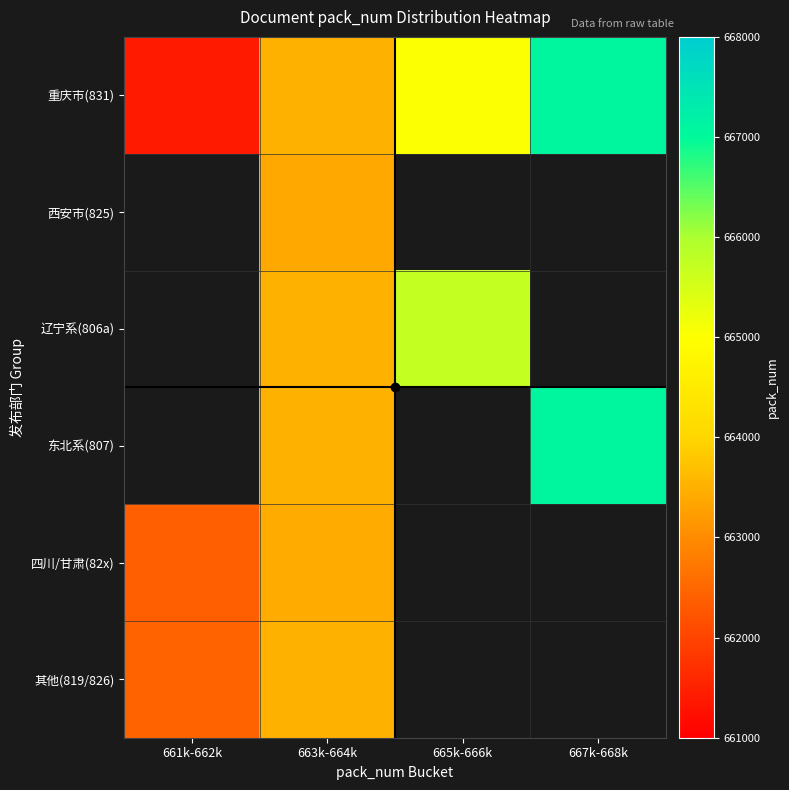

What is the greatest value displayed?

667086.0